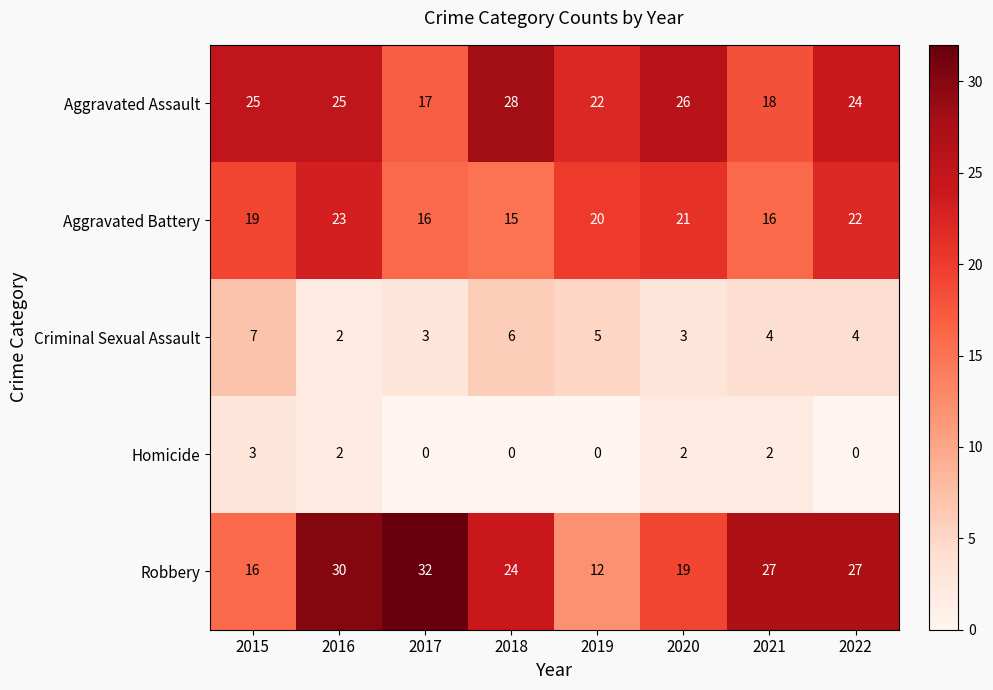

How many Homicide values are between 0 and 2?

7